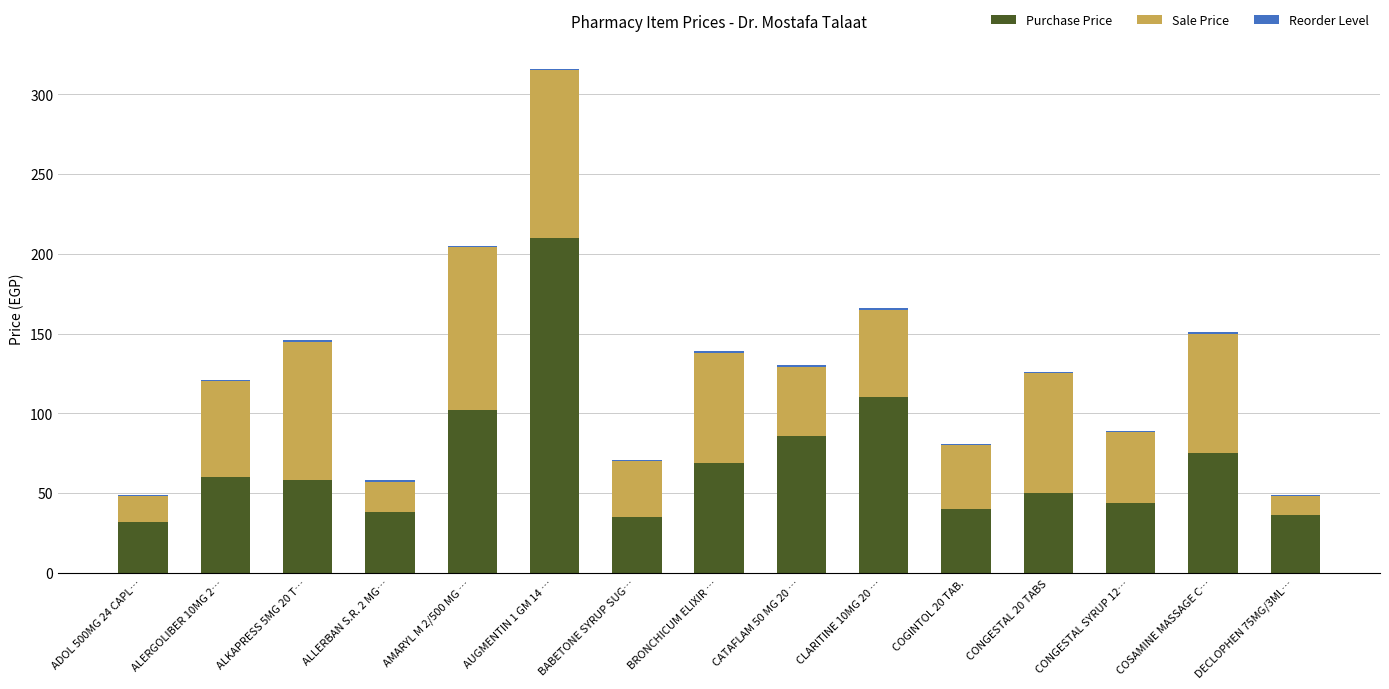

How many data points does each series have?

15